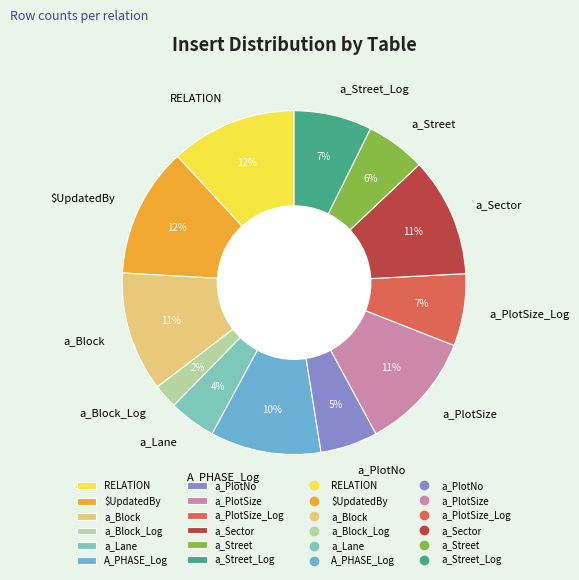

Does a_Block_Log account for over 50% of the chart?

No